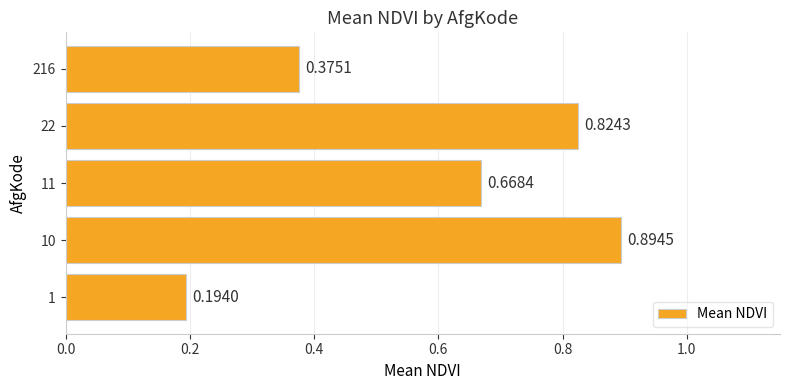

What is the difference between the values at 216 and 10?

0.5